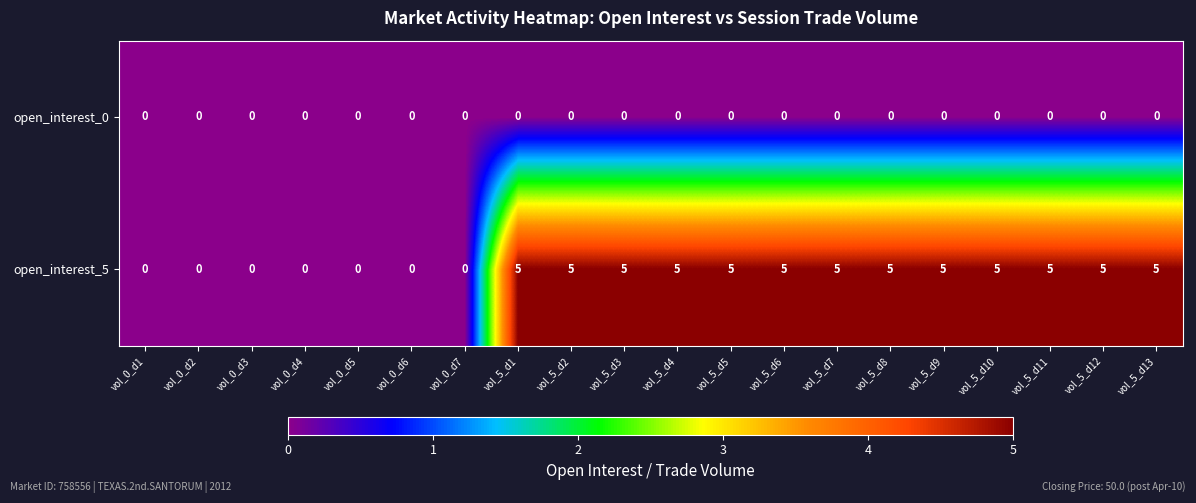

What is the total value across all series at vol_5_d3?

5